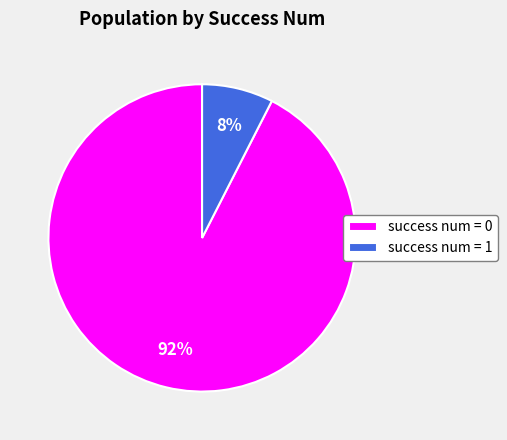

Which has a higher value, success num = 1 or success num = 0?

success num = 0